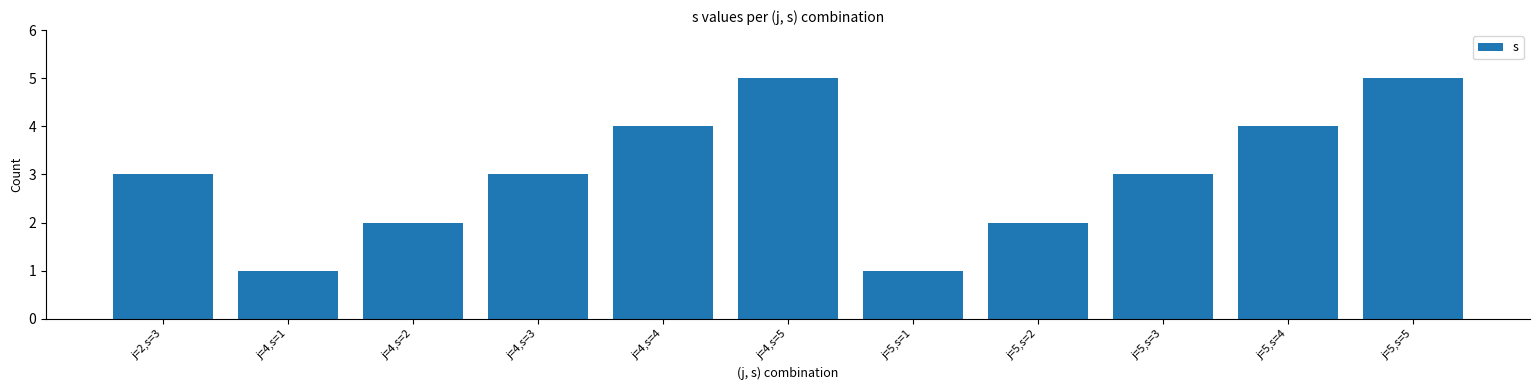

What is the change in value from j=5,s=1 to j=5,s=4?

+3